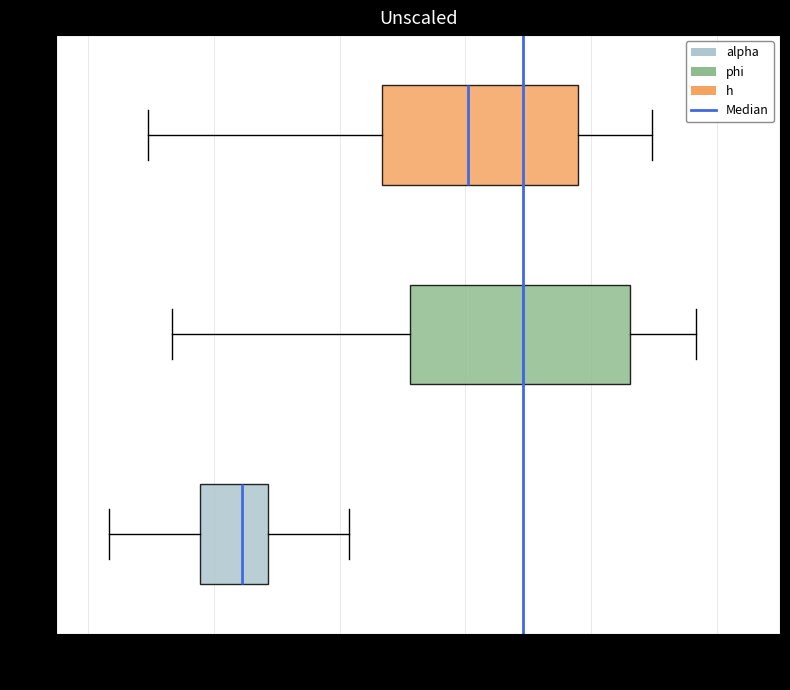

Where is the right edge of the box for phi on the x-axis? The values are not printed on the chart, so give them approximately, as read against the axis.

0.86